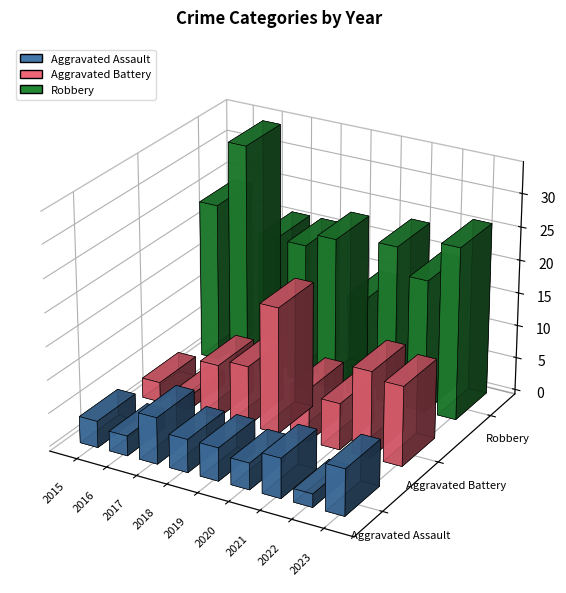

List the labels in order of Aggravated Assault value, largest first.

2017, 2023, 2021, 2018, 2019, 2015, 2020, 2016, 2022